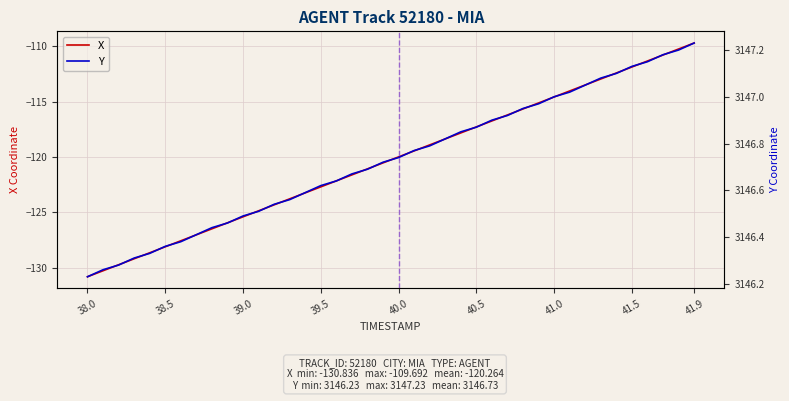

True or false: Y and X intersect in this chart.

False